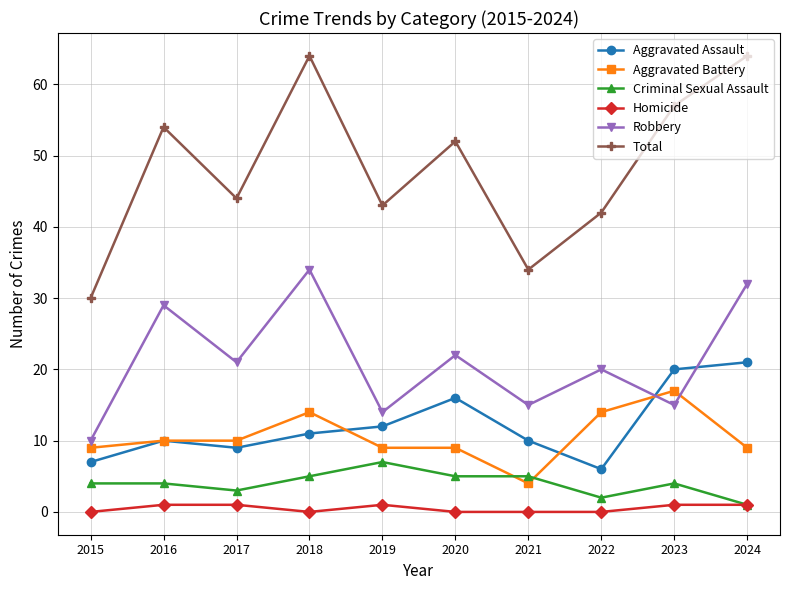

At how many categories does at least one series exceed 7?

10